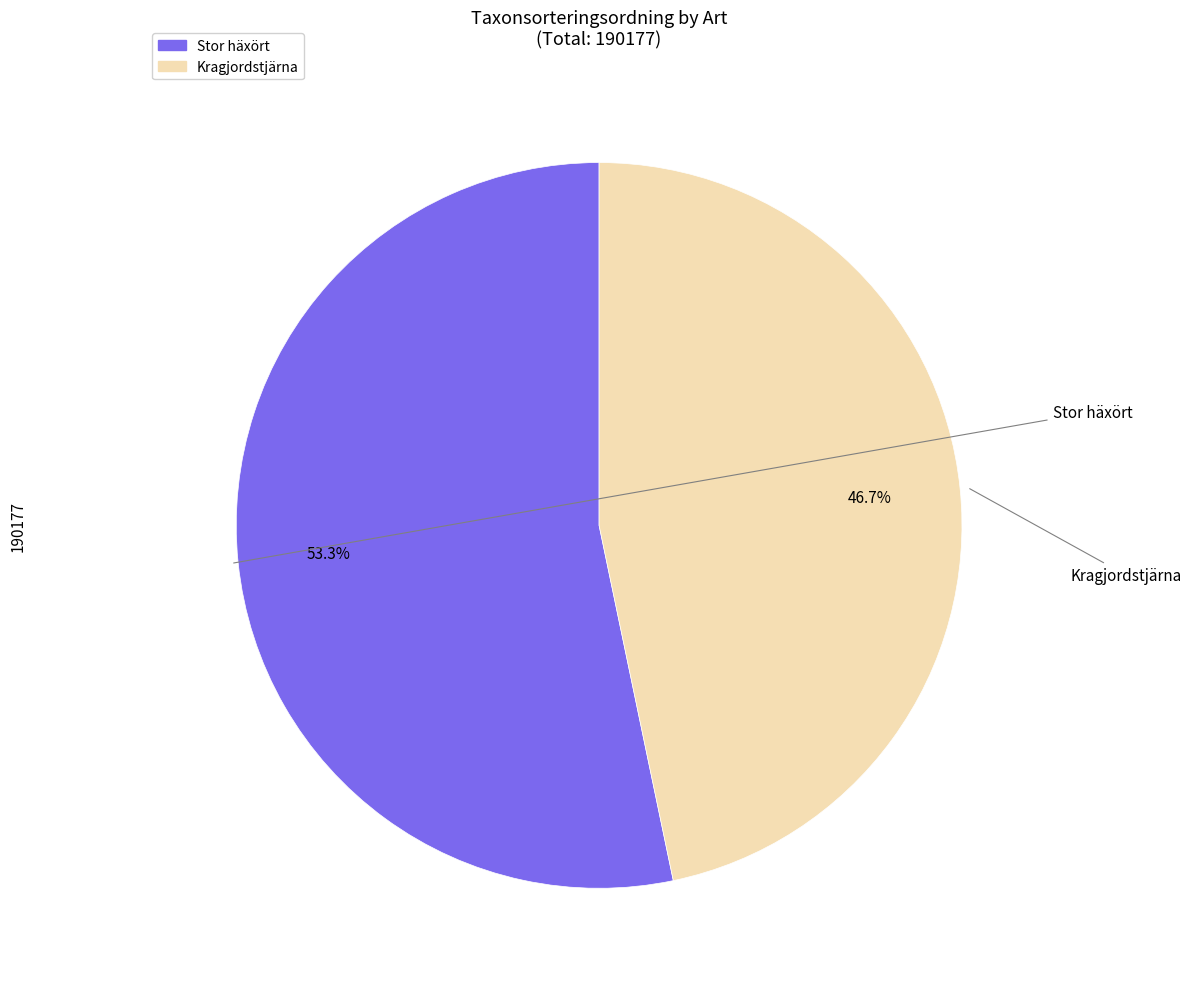

Which has a higher value, Kragjordstjärna or Stor häxört?

Stor häxört